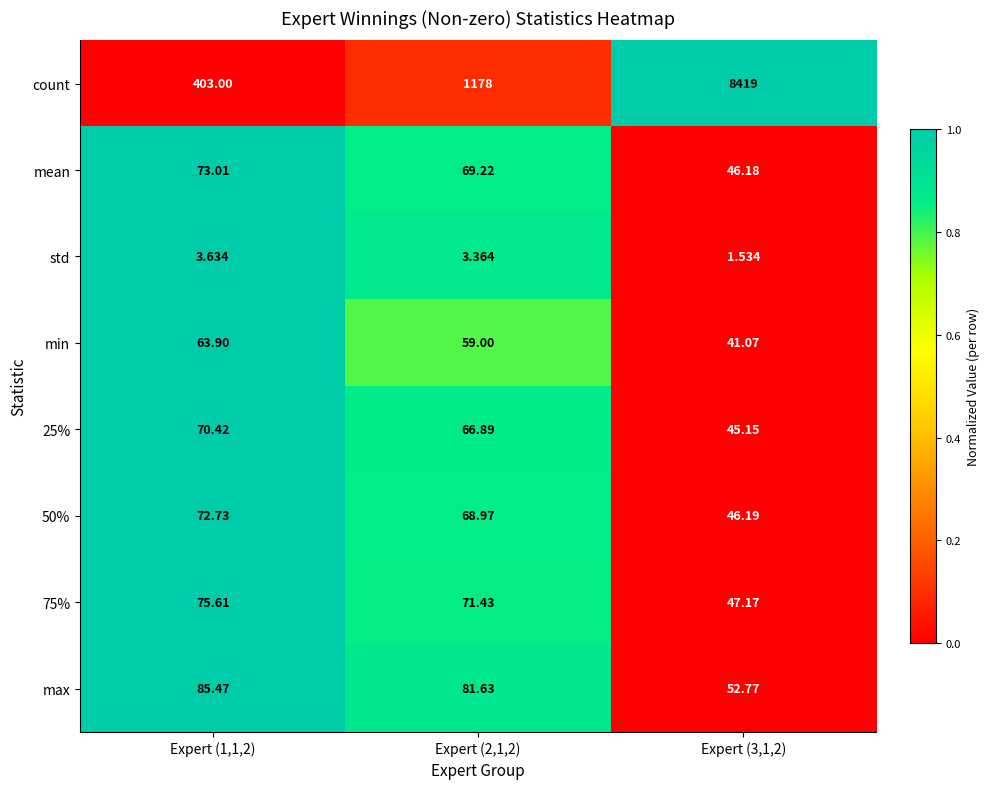

Is the value of count at Expert (1,1,2) greater than the value of std at Expert (2,1,2)?

Yes